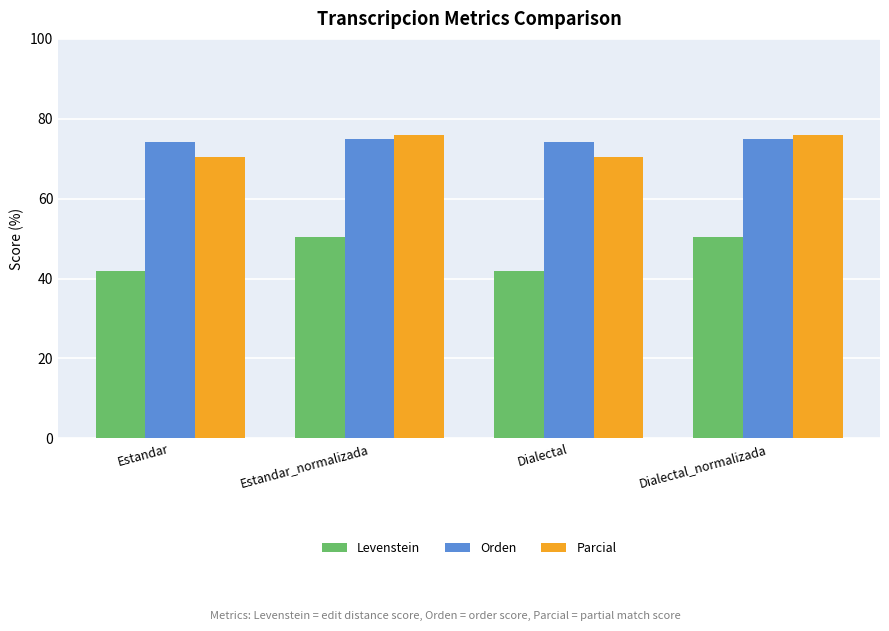

Is the value of Parcial at Dialectal greater than the value of Levenstein at Dialectal_normalizada?

Yes